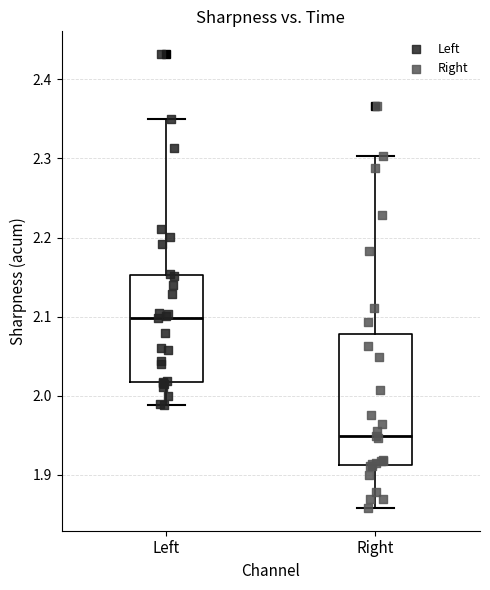

Reading left to right, transcribe this box plot: for each box, give where its median line is, the range the box spans, and where its two whiskers end, as read against the y-axis. The values are not printed on the chart, so give them approximately, as read against the axis.

Left: median 2.10, box 2.02 to 2.15, whiskers 1.99 to 2.35
Right: median 1.95, box 1.91 to 2.08, whiskers 1.86 to 2.30